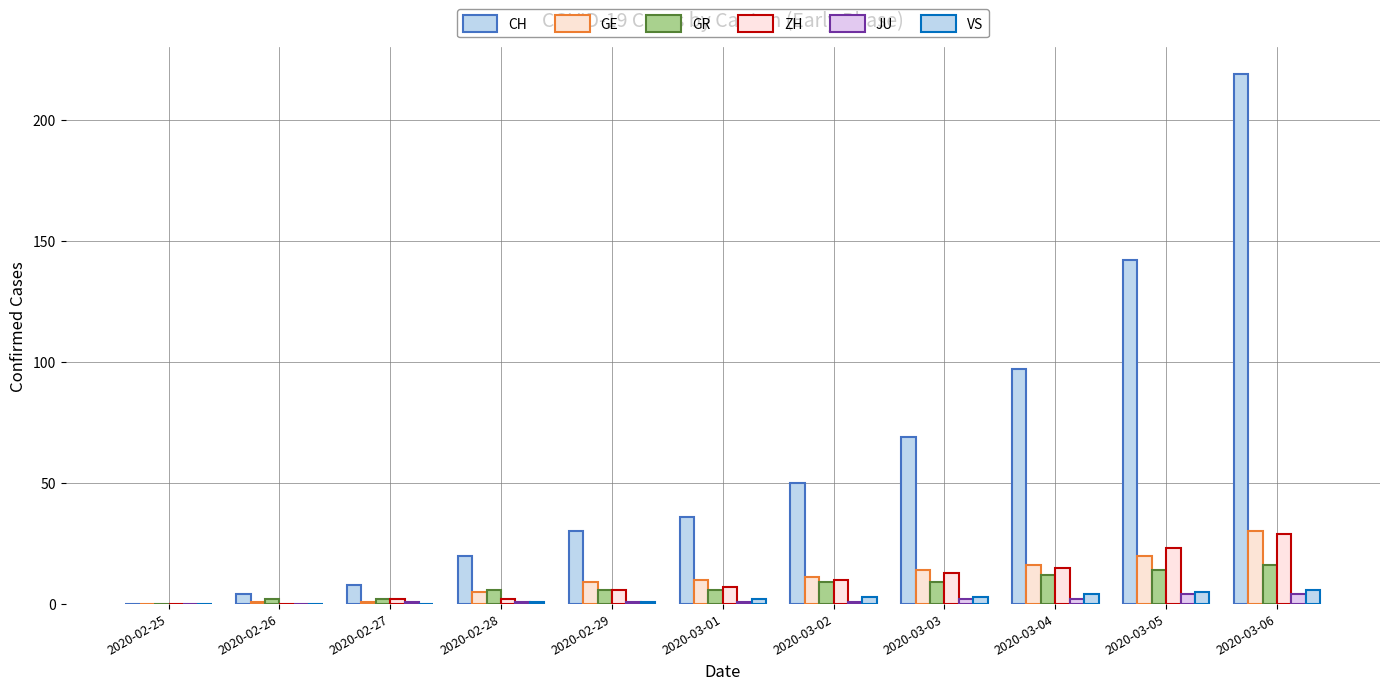

What is the average value of the VS series?

2